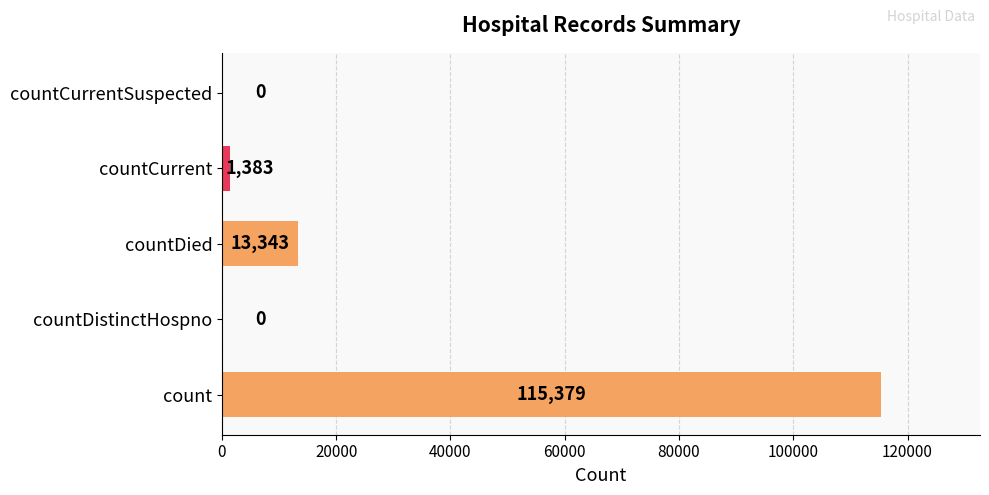

At which label is the value closest to 57689?

countDied